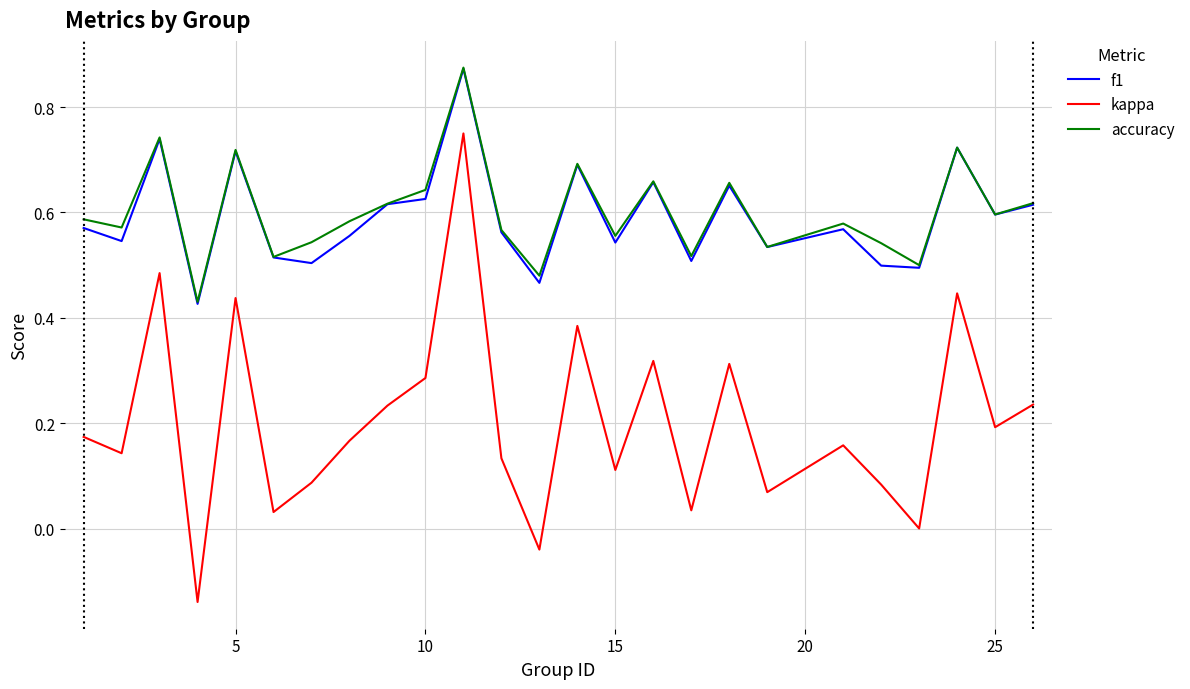

True or false: accuracy and kappa intersect in this chart.

False